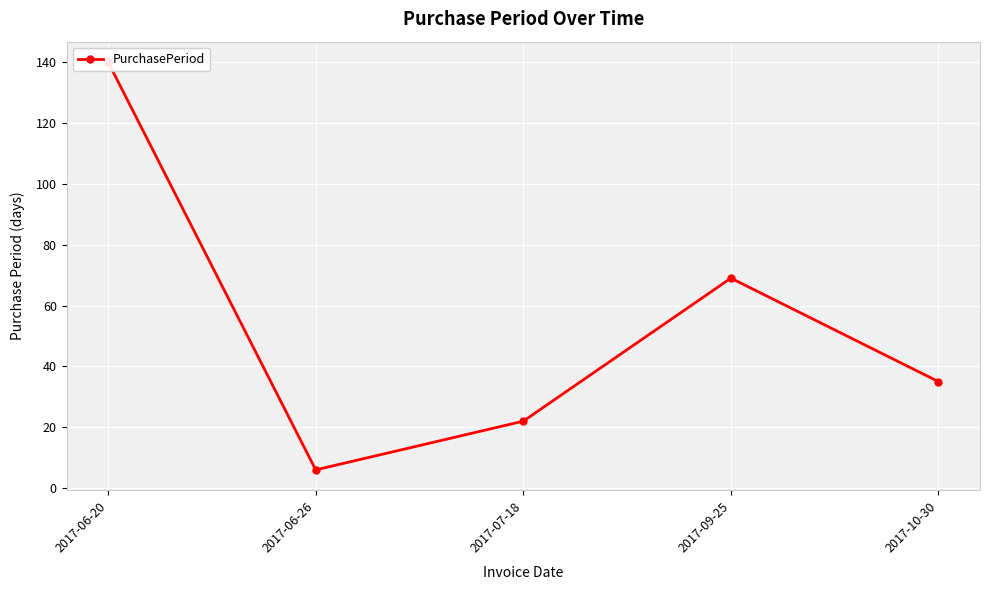

Where does the data first go above 35?

2017-06-20